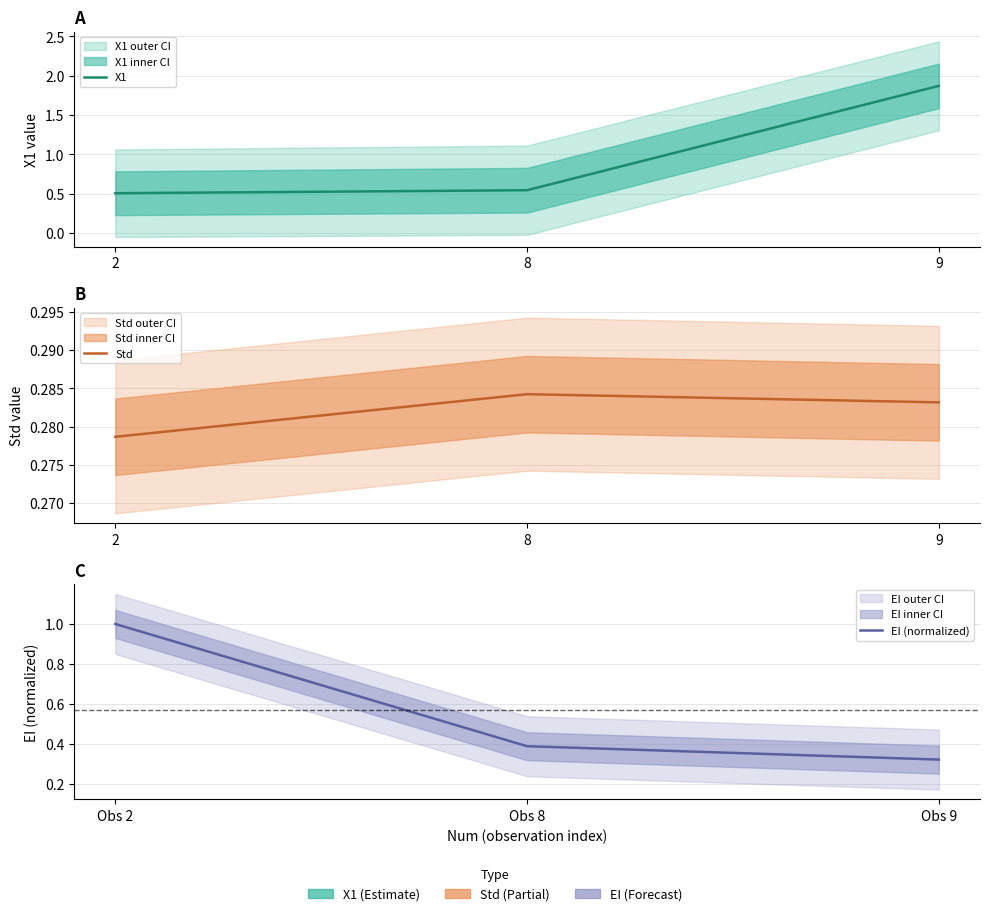

Rank the series by their average value, from highest to lowest.

X1, EI (normalized), Std